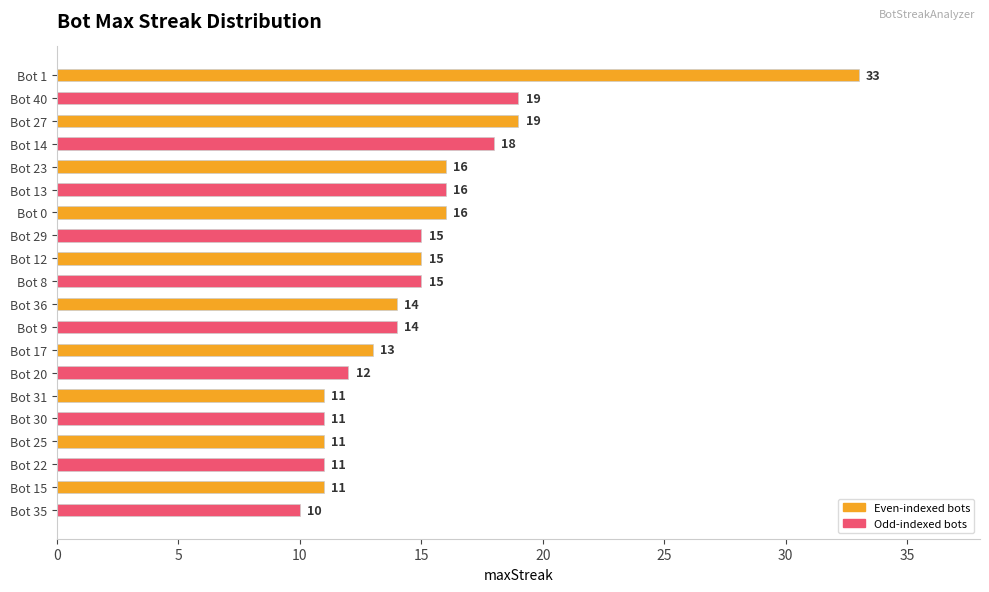

What is the approximate value at Bot 27?

19